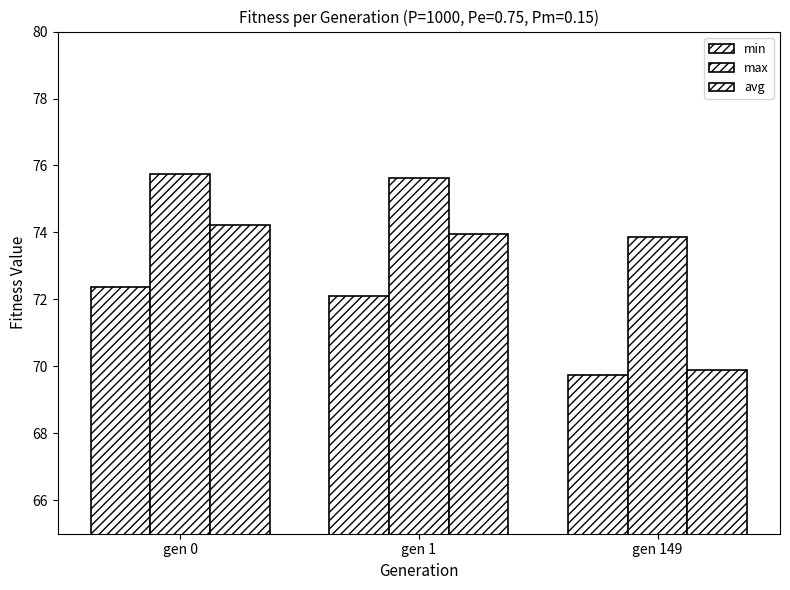

At how many categories does at least one series exceed 75?

2